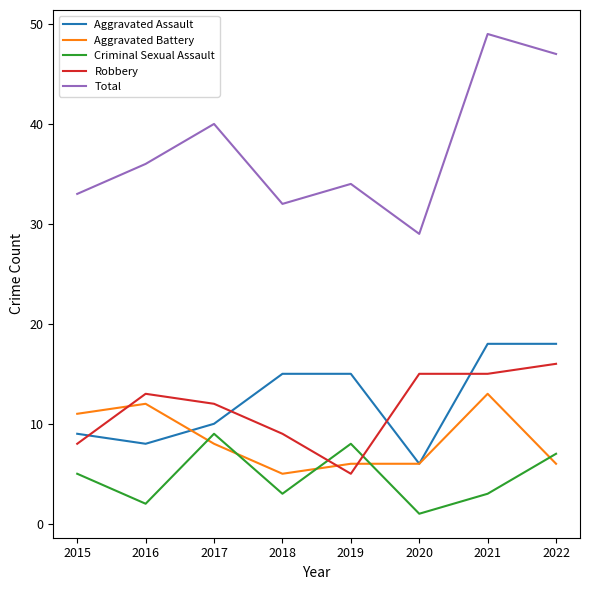

What is the difference between the maximum and second lowest values in the Aggravated Battery series?

7